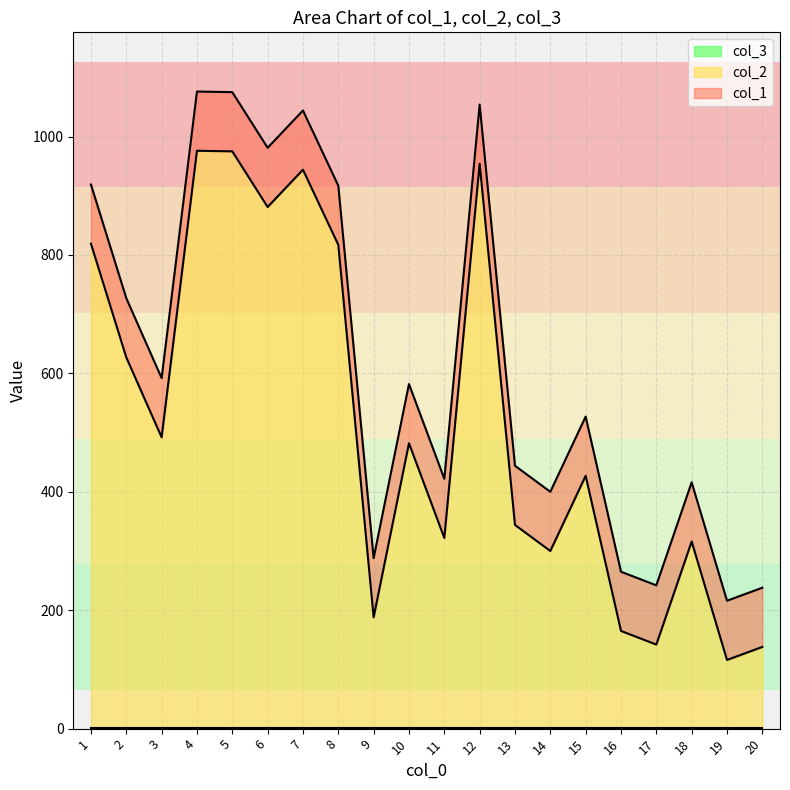

Does the chart display data point markers on the line(s)?

No